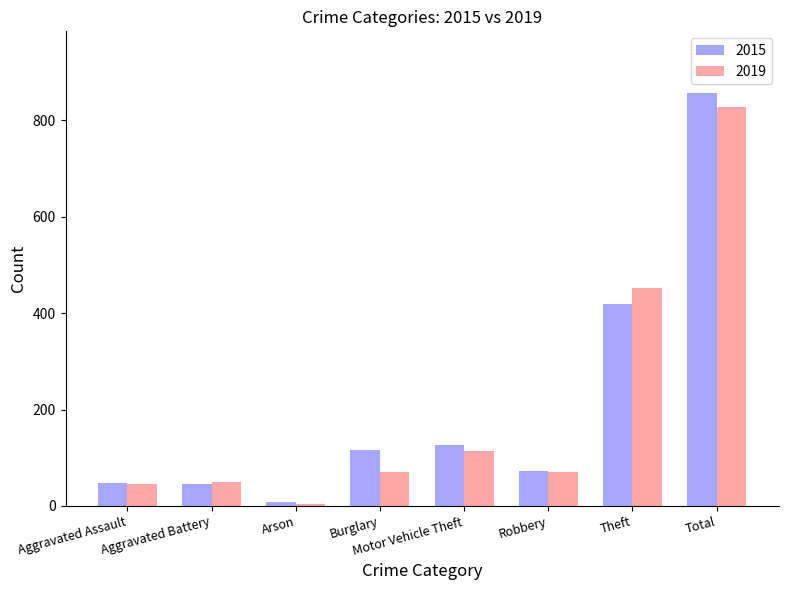

At how many categories does at least one series exceed 762?

1